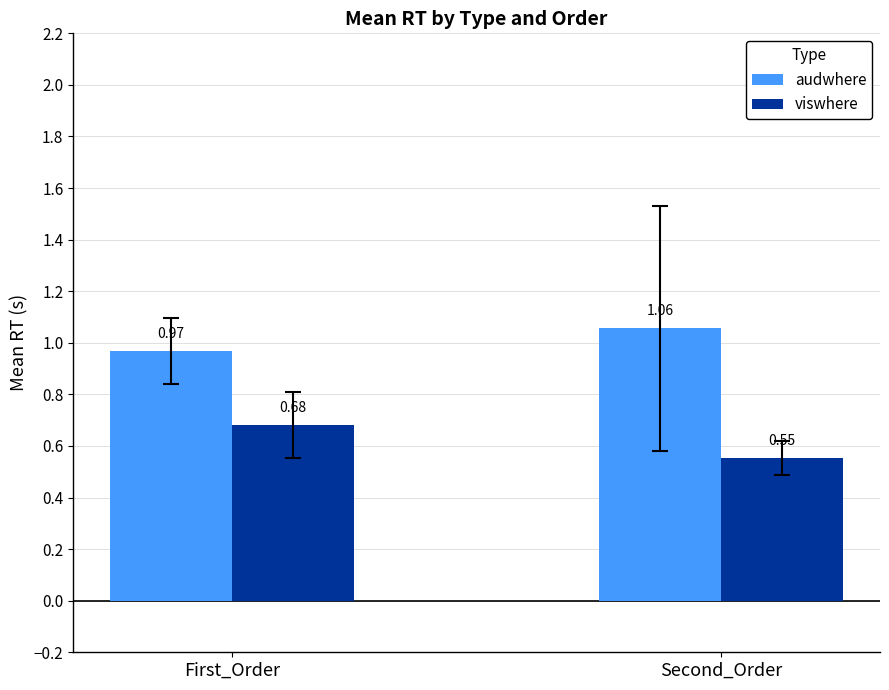

What is the sum of the audwhere values at Second_Order and First_Order?

2.0